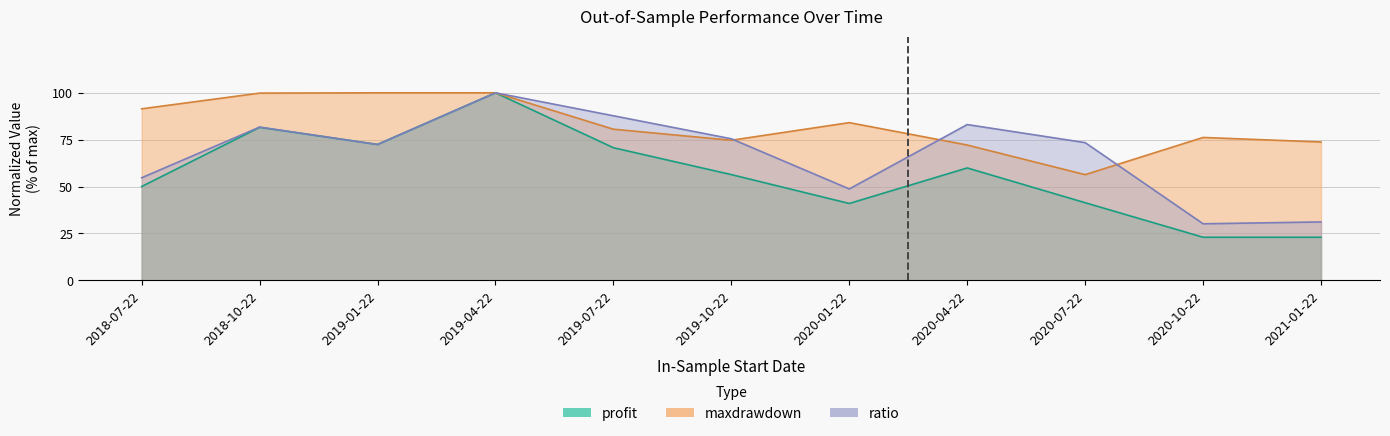

What is the total value across all series at 2019-01-22?

244.9